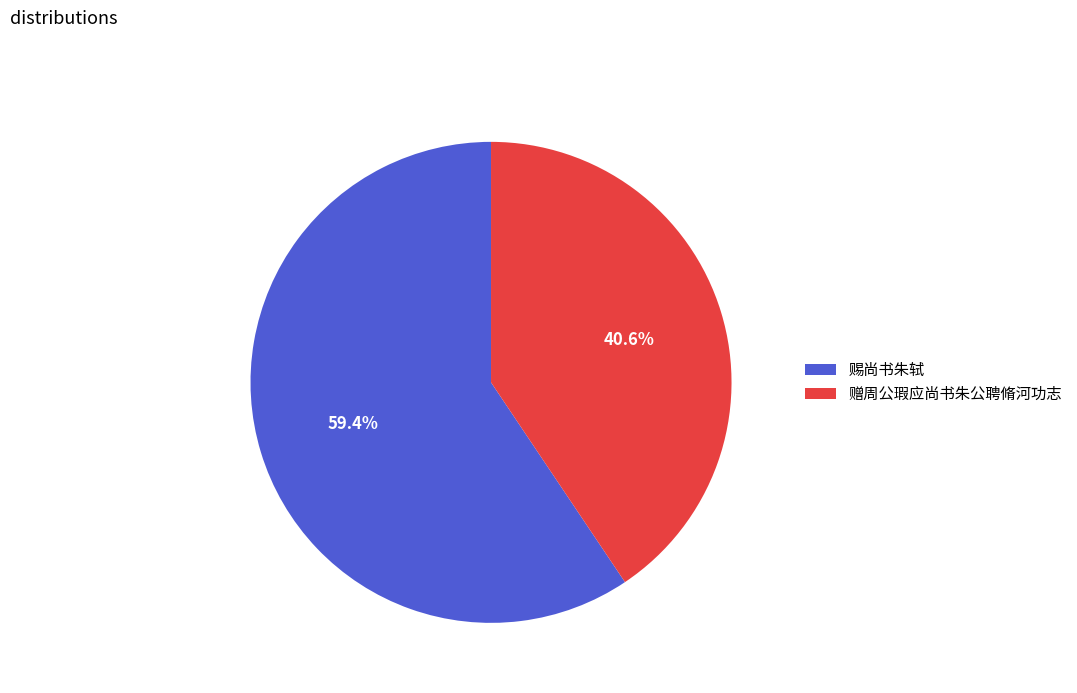

What is the total percentage of 赐尚书朱轼 and 赠周公瑕应尚书朱公聘脩河功志?

100.0%